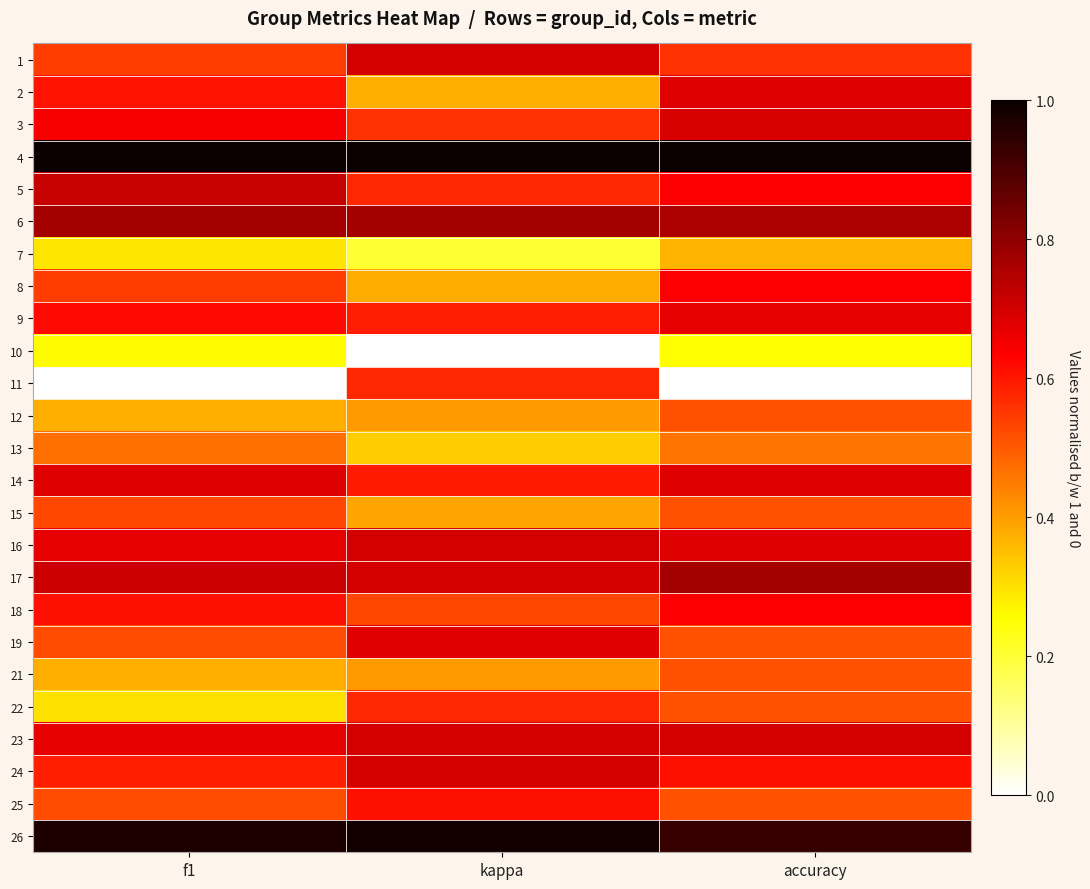

Rank the series by their maximum value, from lowest to highest.

10, 7, 13, 12, 21, 15, 11, 22, 25, 8, 18, 9, 19, 14, 2, 3, 24, 1, 23, 16, 5, 6, 17, 26, 4